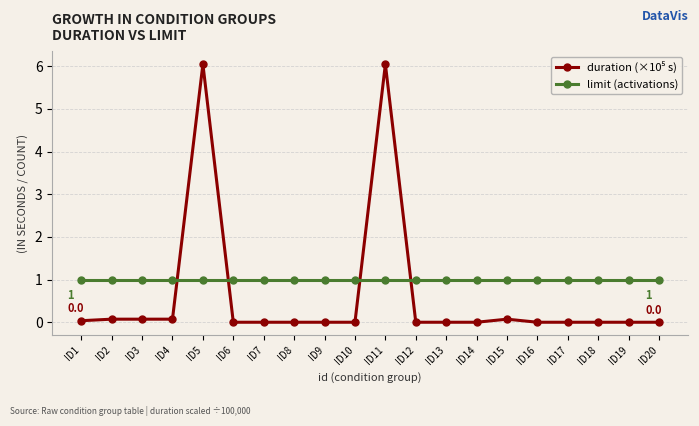

What is the highest value of the limit (activations) series?

1.0